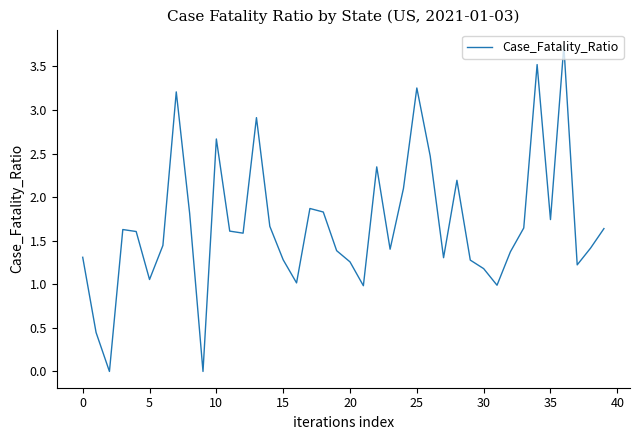

What is the maximum value shown in the chart?

3.7